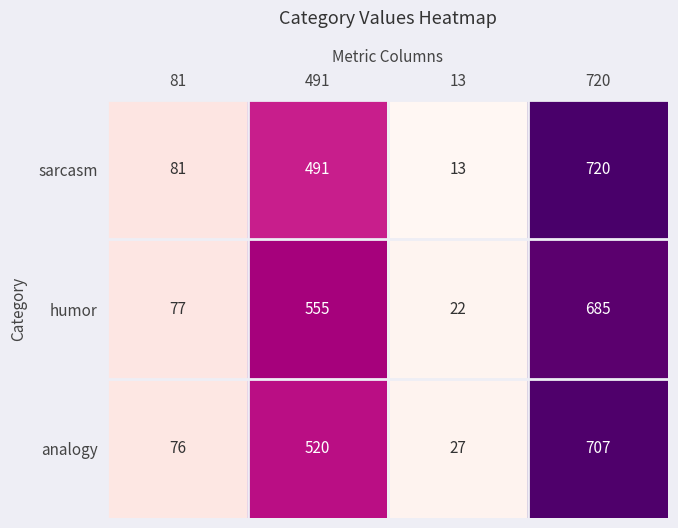

Count the number of categories in the chart.

4